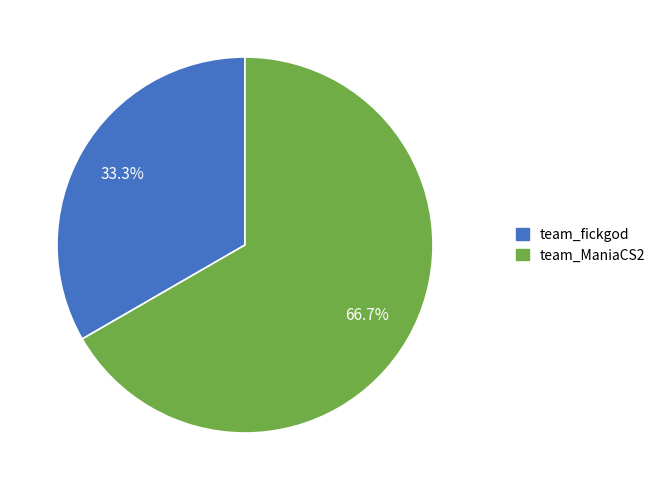

Rank the categories by value from highest to lowest.

team_ManiaCS2, team_fickgod